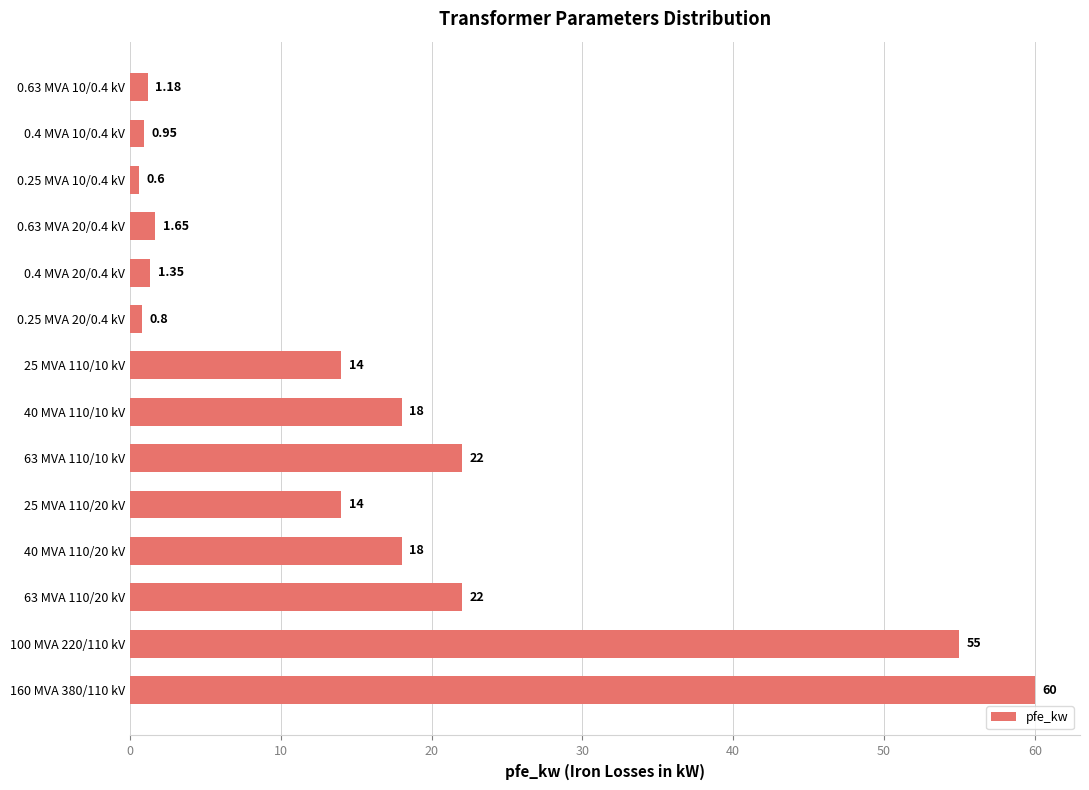

What is the minimum value shown in the chart?

0.6